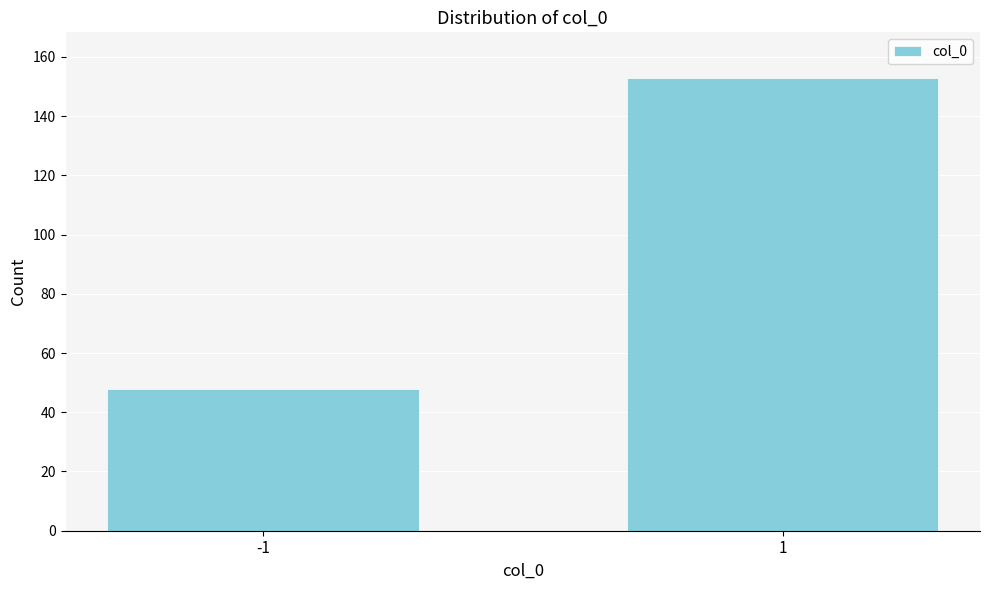

Reading left to right, transcribe all the data shown in this chart.

-1=48	1=153